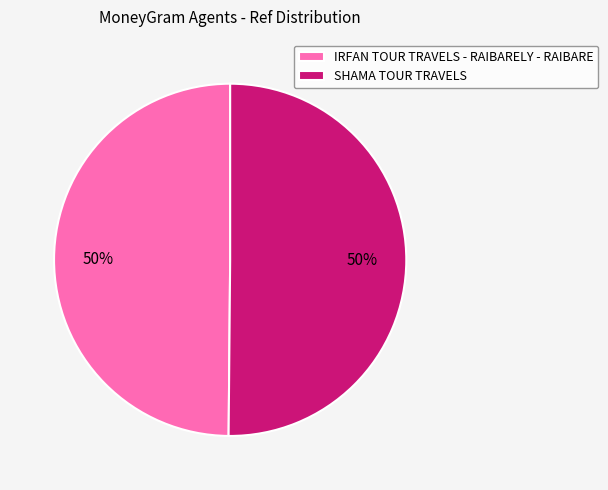

Is the sum of IRFAN TOUR TRAVELS - RAIBARELY - RAIBARE and SHAMA TOUR TRAVELS greater than half?

Yes